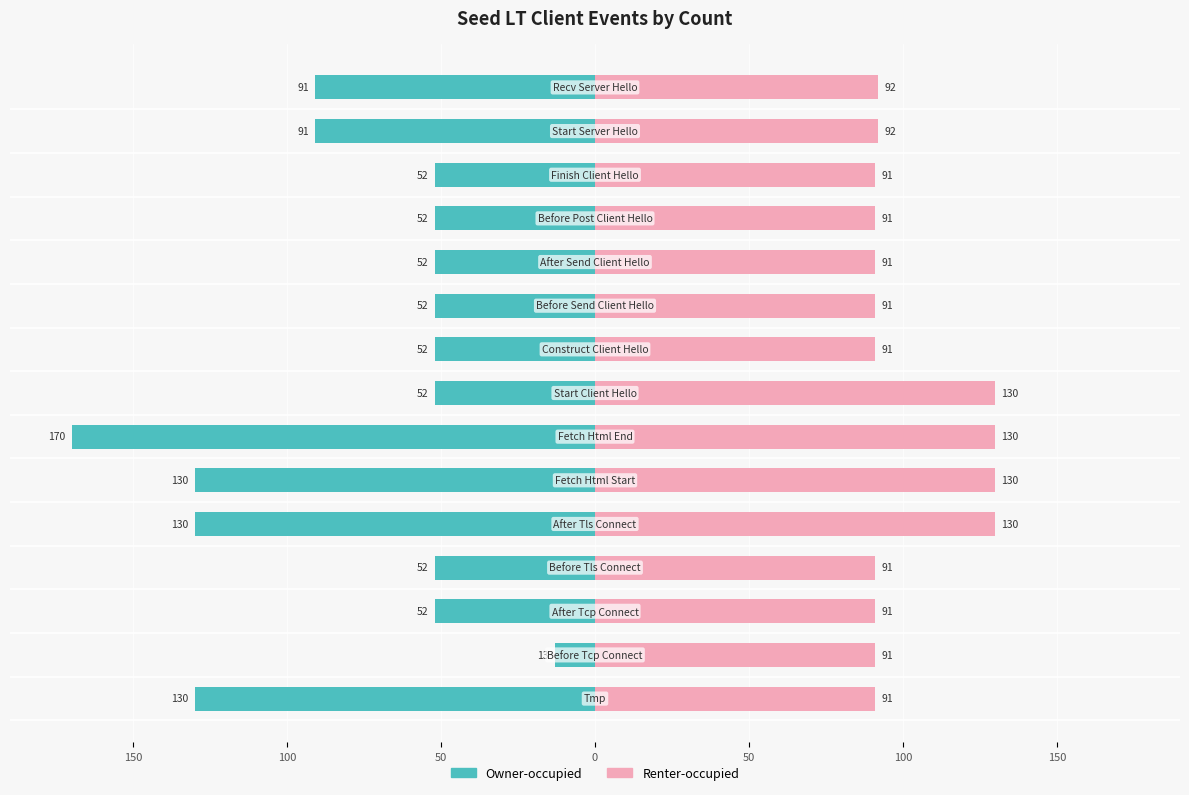

Is it true that Owner-occupied equals -68 at 0?

False